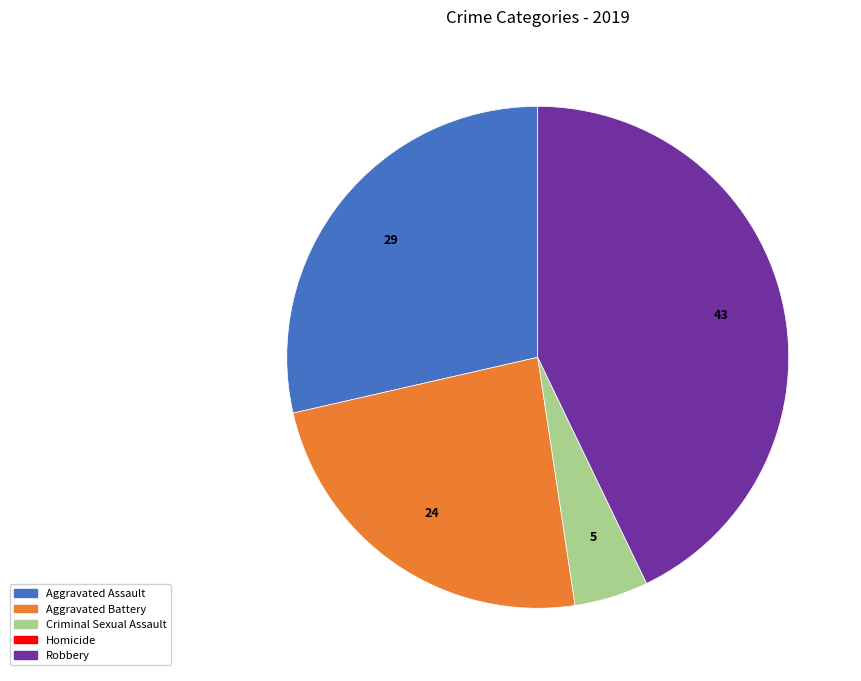

Which slice is the largest?

Robbery